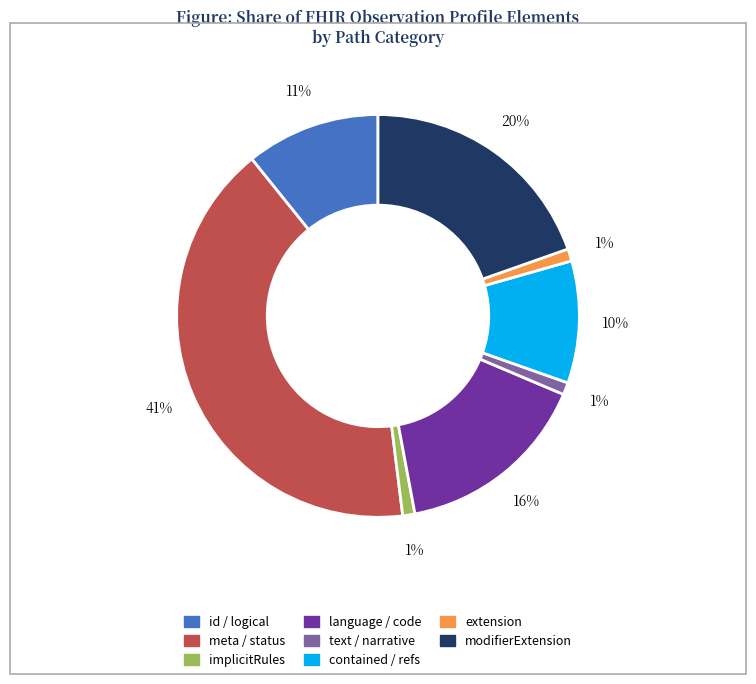

To the nearest percent, what is the average slice percentage?

12%